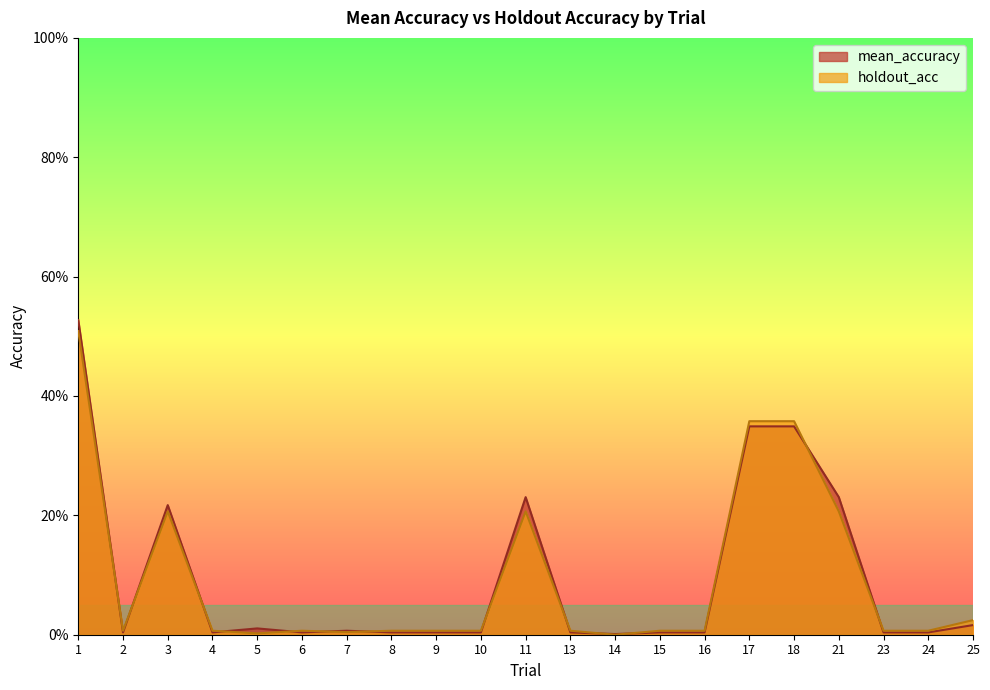

Which category has the highest value across all series?

1